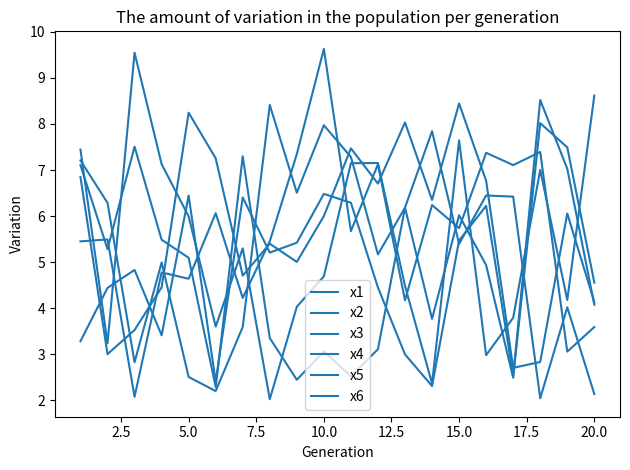

True or false: x4 has more than 2 points higher than both neighbors.

True